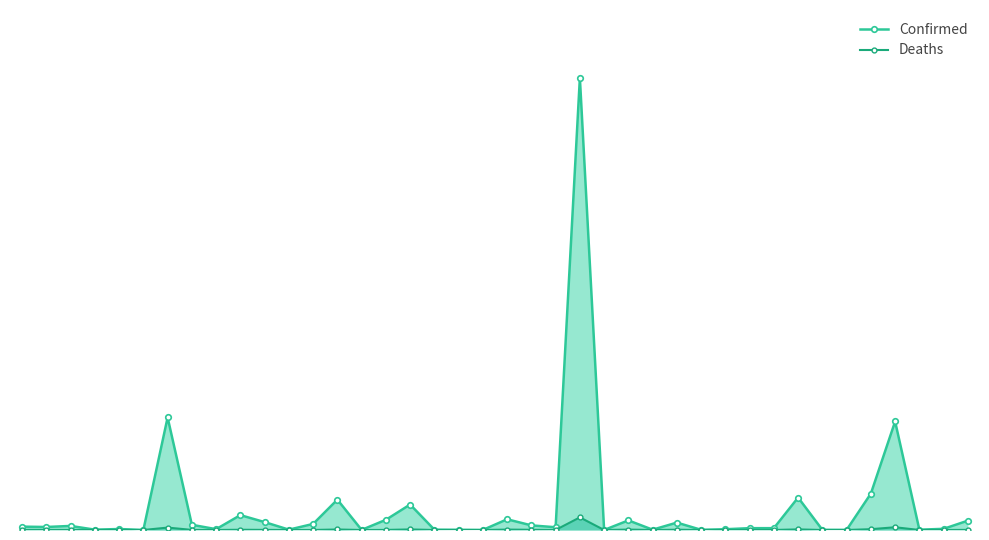

Rank the series at 12 from highest to lowest value.

Confirmed, Deaths